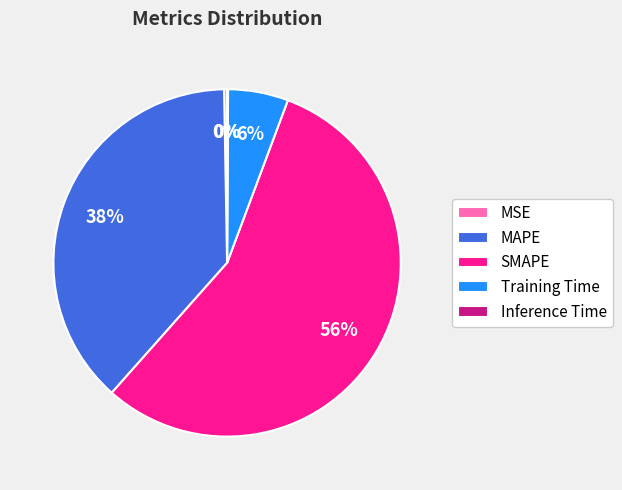

Does SMAPE account for over 50% of the chart?

Yes